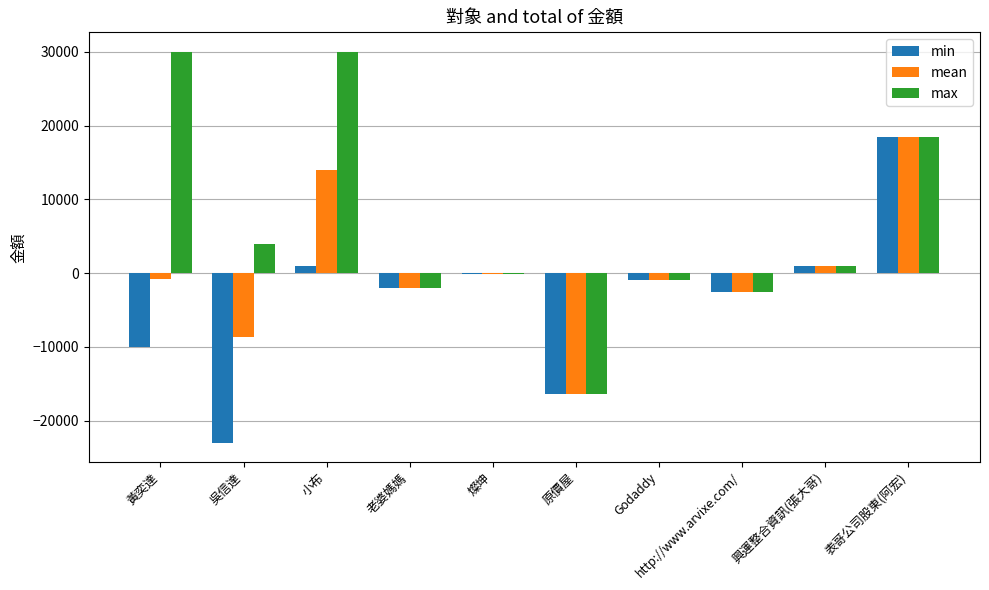

Are the bars horizontal?

No